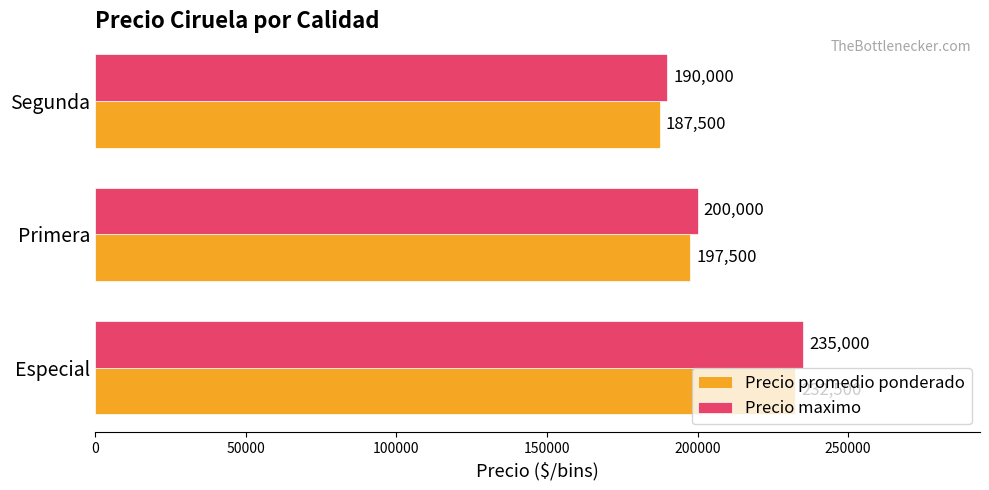

List the series in order of their overall mean, lowest first.

Precio promedio ponderado, Precio maximo